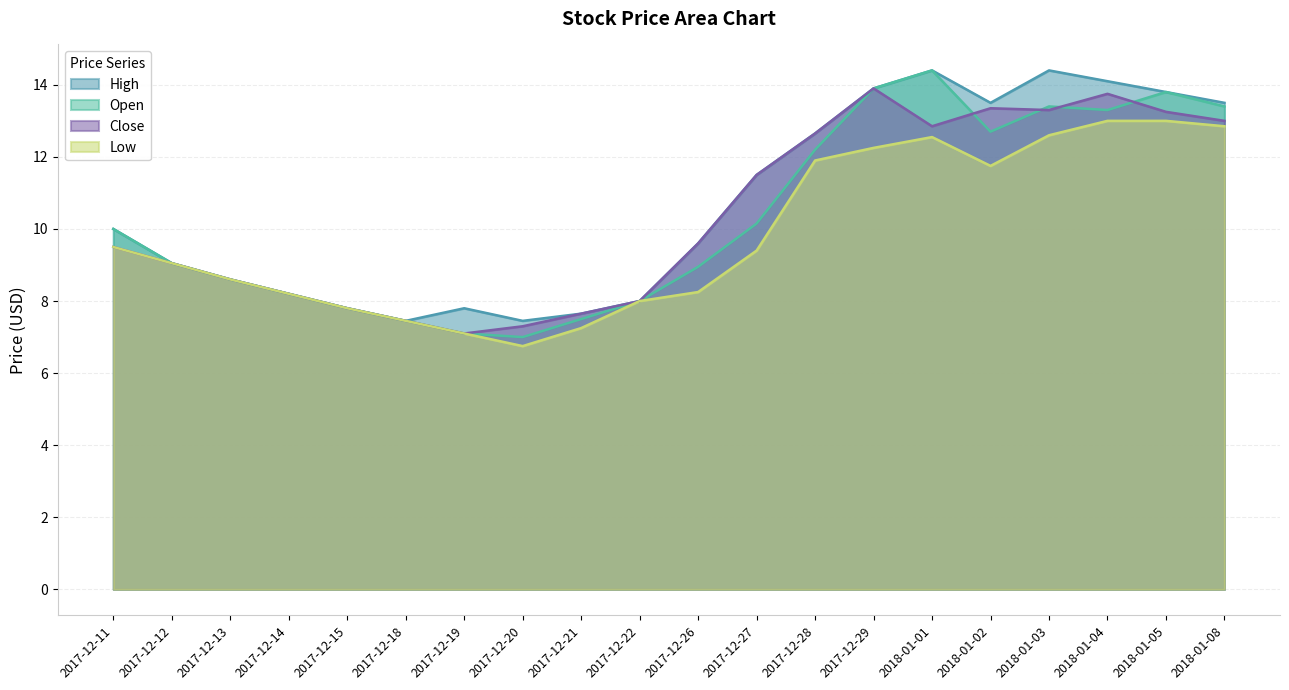

Reading left to right, what are all the values shown in this chart?

High: 2017-12-11=10.0	2017-12-12=9.1	2017-12-13=8.6	2017-12-14=8.2	2017-12-15=7.8	2017-12-18=7.5	2017-12-19=7.8	2017-12-20=7.5	2017-12-21=7.7	2017-12-22=8.0	2017-12-26=9.6	2017-12-27=11.5	2017-12-28=12.7	2017-12-29=13.9	2018-01-01=14.4	2018-01-02=13.5	2018-01-03=14.4	2018-01-04=14.1	2018-01-05=13.8	2018-01-08=13.5
Open: 2017-12-11=10.0	2017-12-12=9.1	2017-12-13=8.6	2017-12-14=8.2	2017-12-15=7.8	2017-12-18=7.5	2017-12-19=7.1	2017-12-20=7.0	2017-12-21=7.5	2017-12-22=8.0	2017-12-26=8.9	2017-12-27=10.2	2017-12-28=12.2	2017-12-29=13.9	2018-01-01=14.4	2018-01-02=12.7	2018-01-03=13.4	2018-01-04=13.3	2018-01-05=13.8	2018-01-08=13.4
Close: 2017-12-11=9.5	2017-12-12=9.1	2017-12-13=8.6	2017-12-14=8.2	2017-12-15=7.8	2017-12-18=7.5	2017-12-19=7.1	2017-12-20=7.3	2017-12-21=7.7	2017-12-22=8.0	2017-12-26=9.6	2017-12-27=11.5	2017-12-28=12.7	2017-12-29=13.9	2018-01-01=12.8	2018-01-02=13.3	2018-01-03=13.3	2018-01-04=13.8	2018-01-05=13.2	2018-01-08=13.0
Low: 2017-12-11=9.5	2017-12-12=9.1	2017-12-13=8.6	2017-12-14=8.2	2017-12-15=7.8	2017-12-18=7.5	2017-12-19=7.1	2017-12-20=6.8	2017-12-21=7.2	2017-12-22=8.0	2017-12-26=8.2	2017-12-27=9.4	2017-12-28=11.9	2017-12-29=12.2	2018-01-01=12.6	2018-01-02=11.8	2018-01-03=12.6	2018-01-04=13.0	2018-01-05=13.0	2018-01-08=12.8